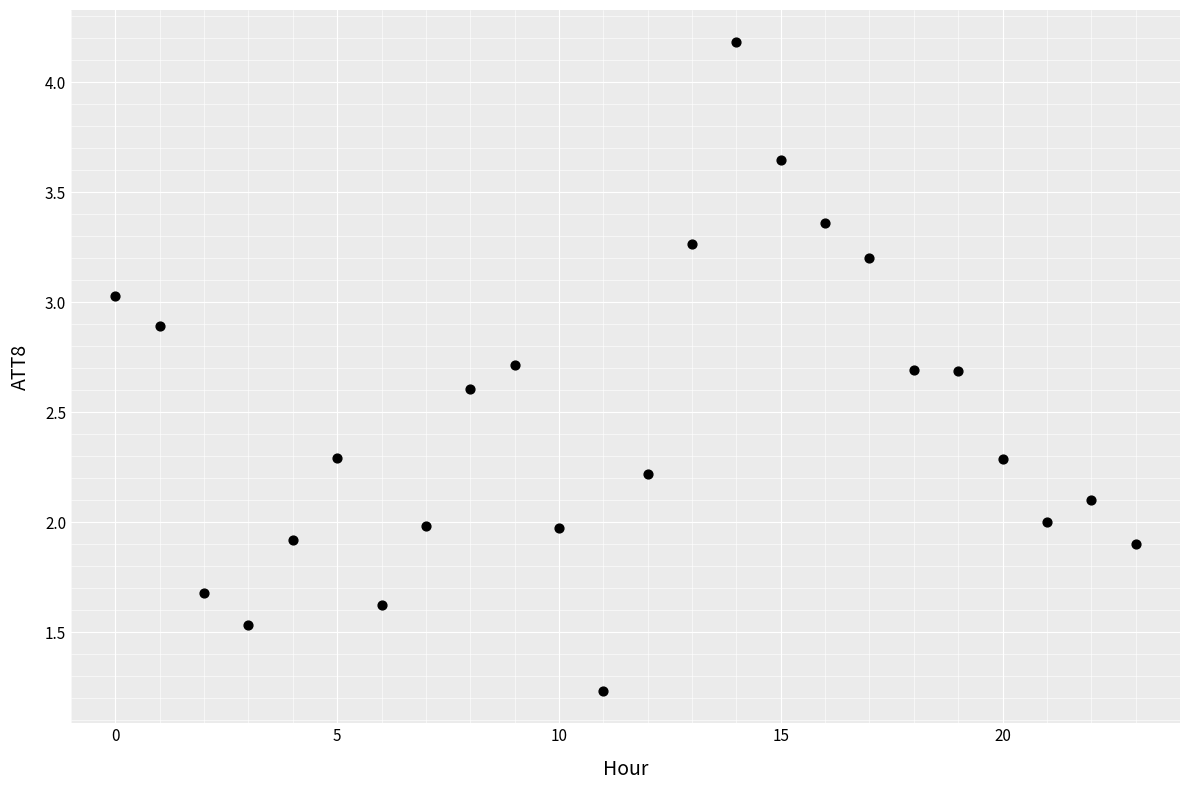

What is the range of Y values (max minus min)?

2.9